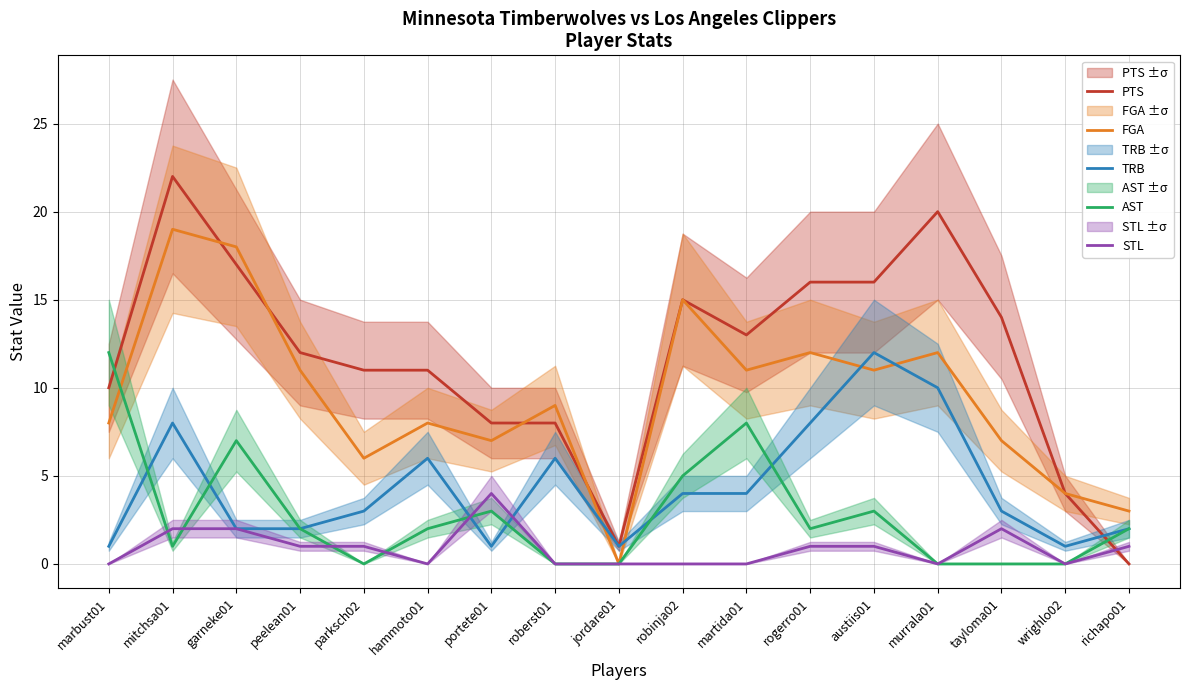

In FGA, how many points are lower than both neighbors (excluding endpoints)?

5